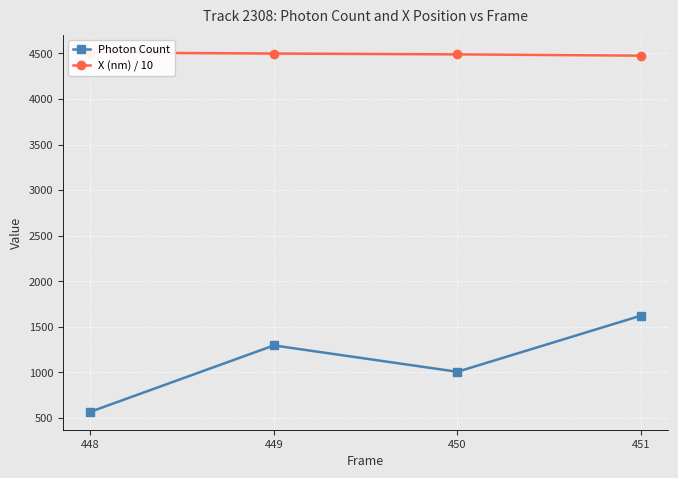

True or false: X (nm) / 10 has a value of 4488.7 at 450.

True